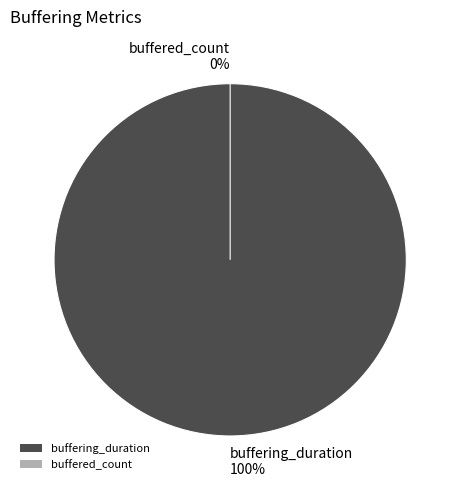

Approximately how many times larger is the value at buffering_duration compared to buffered_count?

351498095.5